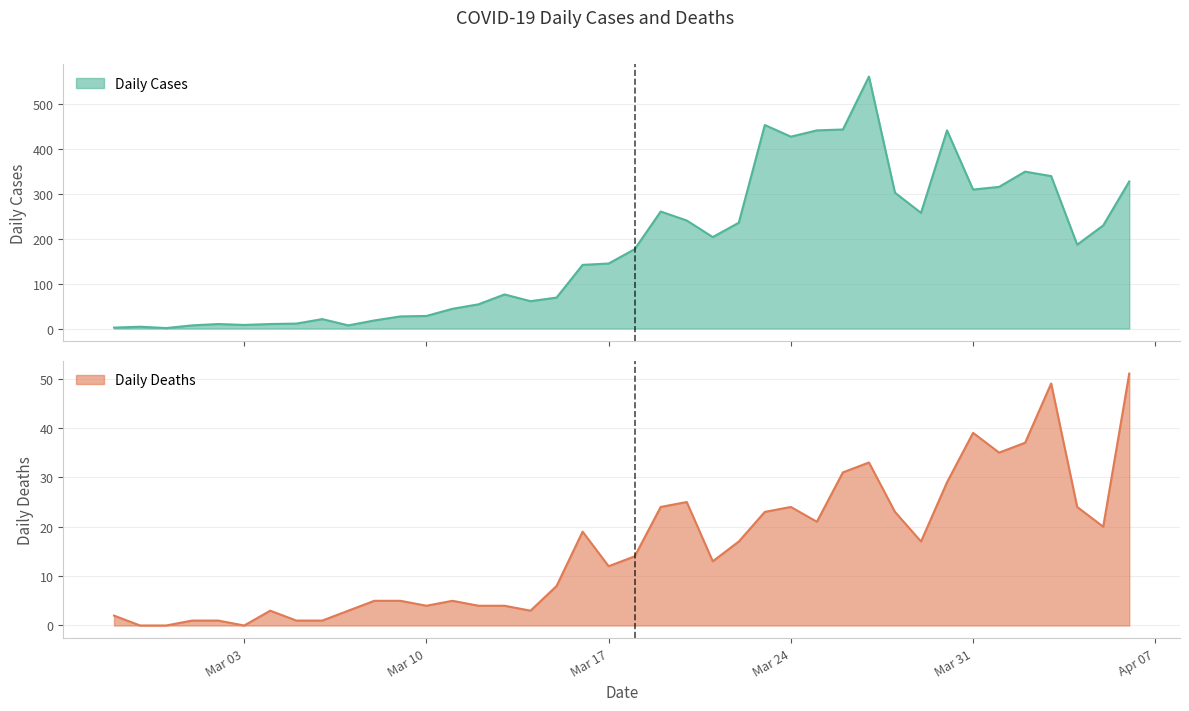

At which category does Daily Cases reach its first local peak?

2020-02-28